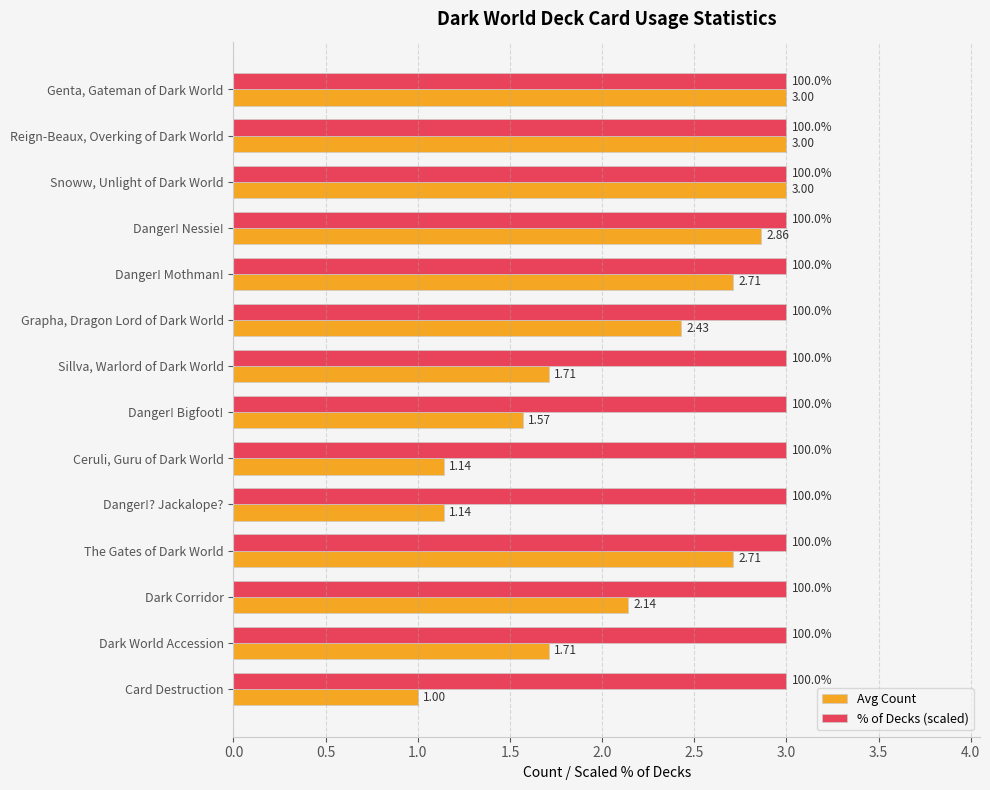

Which series has the widest spread of values?

Avg Count